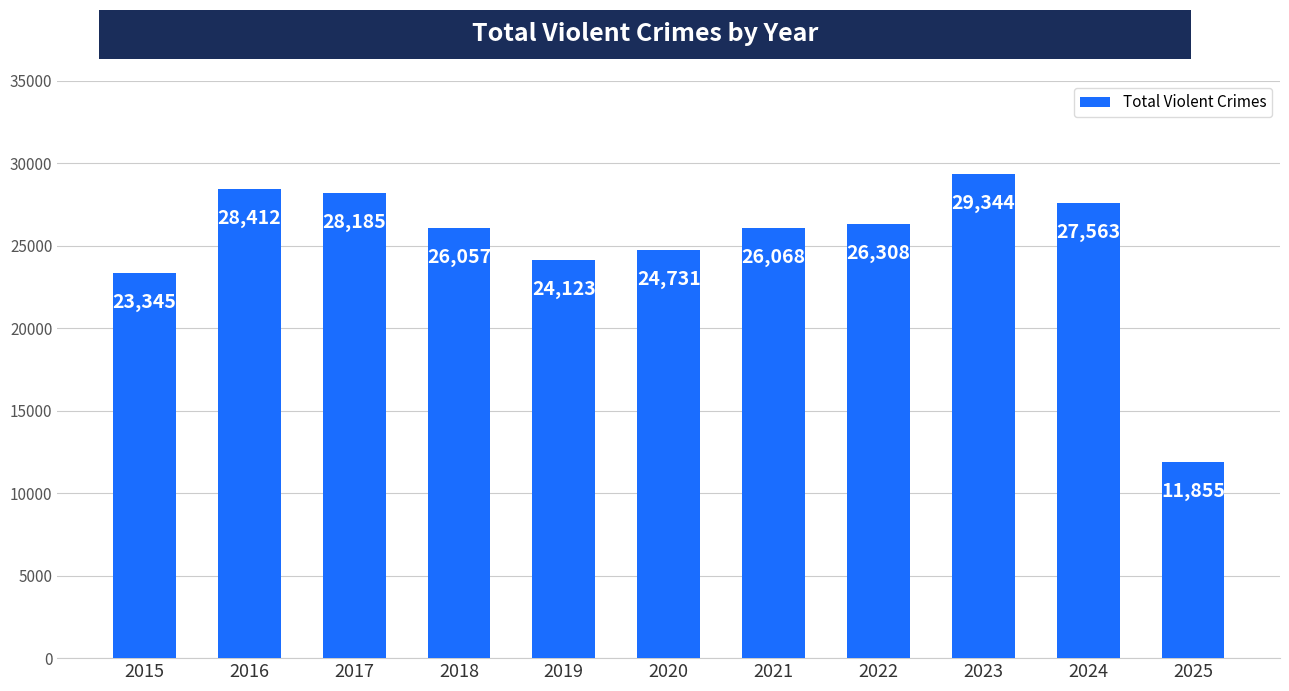

Approximately how many times larger is the value at 2015 compared to 2017?

0.8